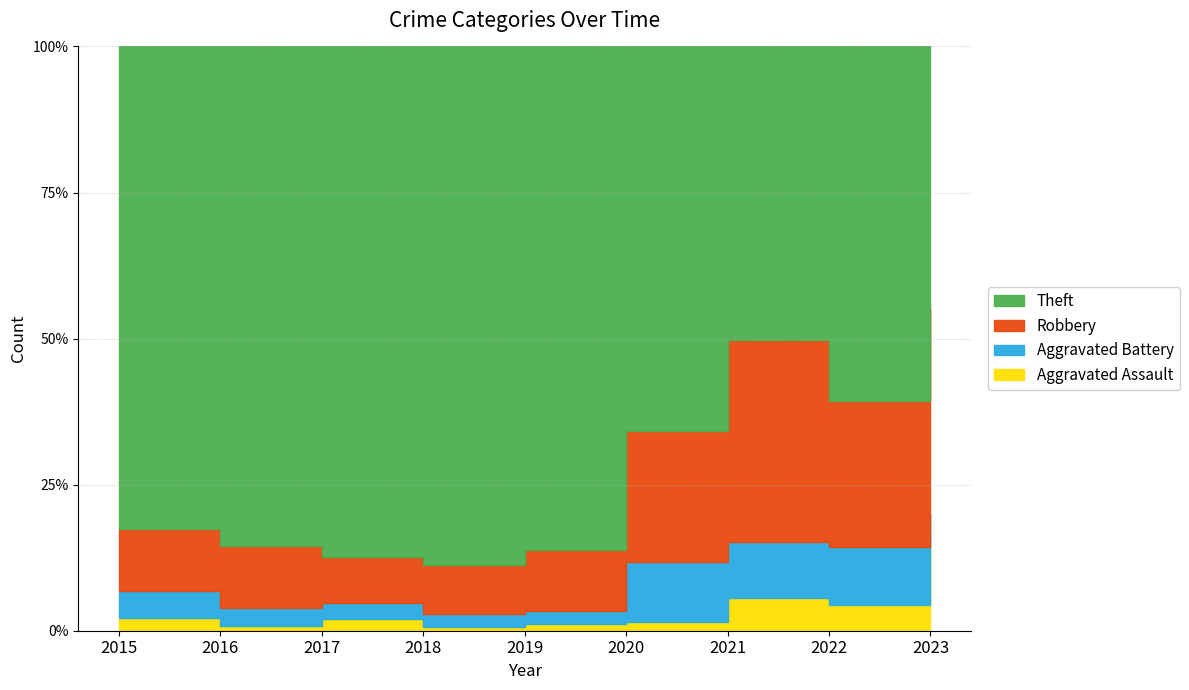

Rank the series by their maximum value, from lowest to highest.

Aggravated Assault, Aggravated Battery, Robbery, Theft